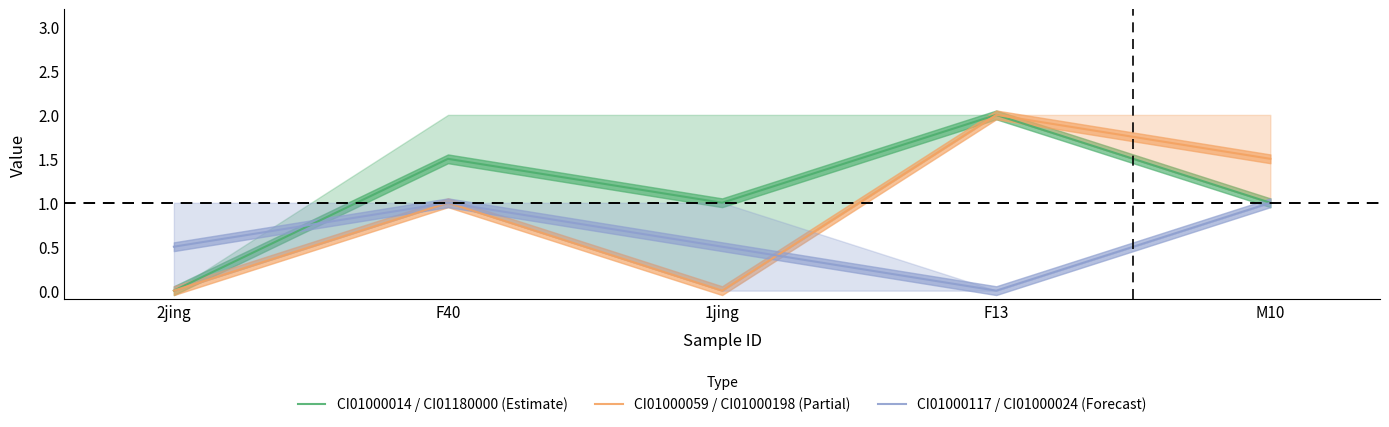

Where is the first local maximum for CI01000059 / CI01000198 (Partial)?

F40